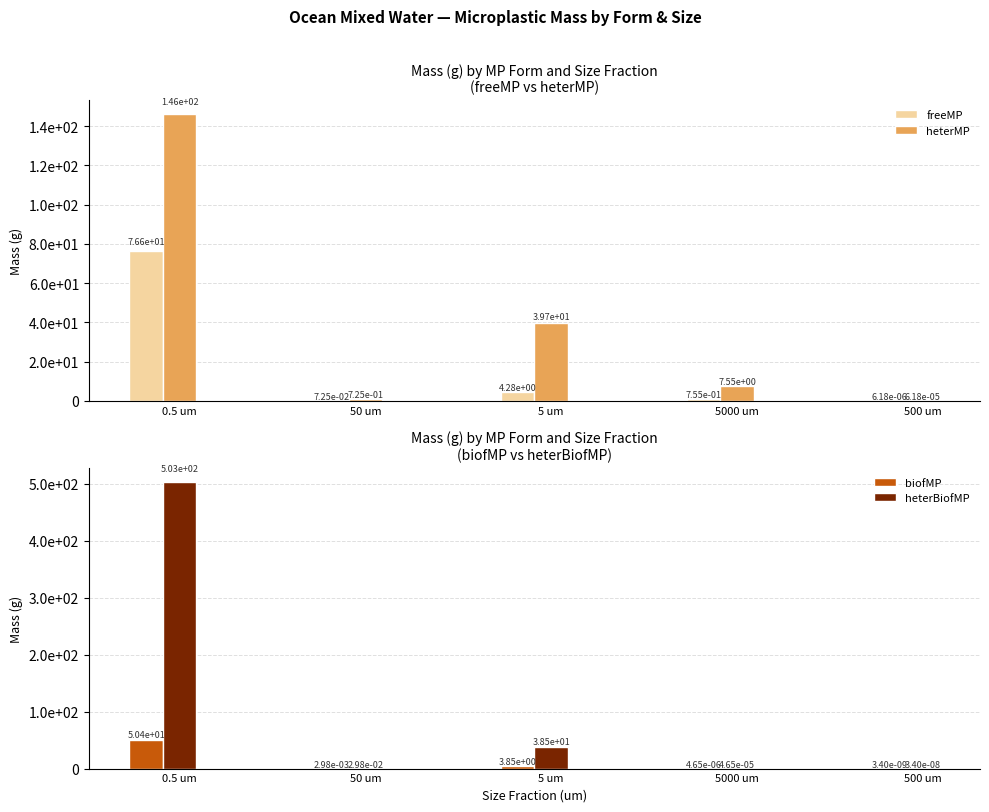

Count the number of categories in the chart.

5